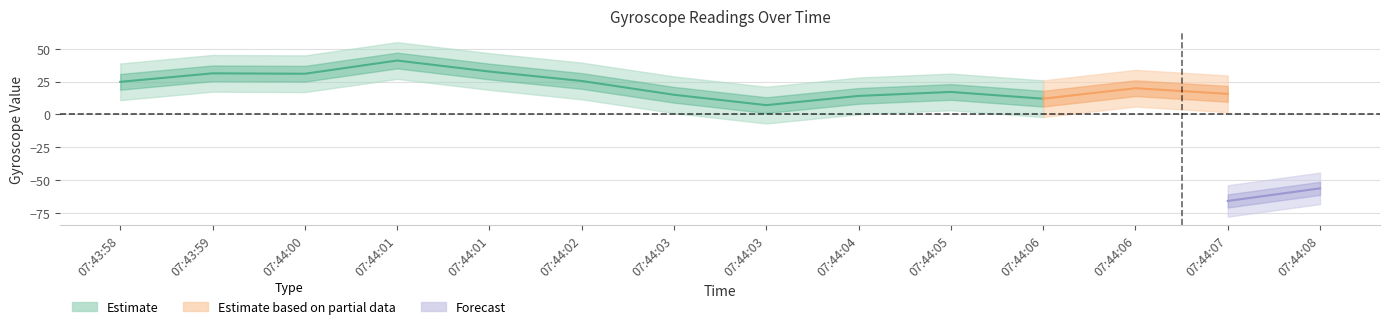

True or false: gyro_x has more than 2 interior local peaks.

True